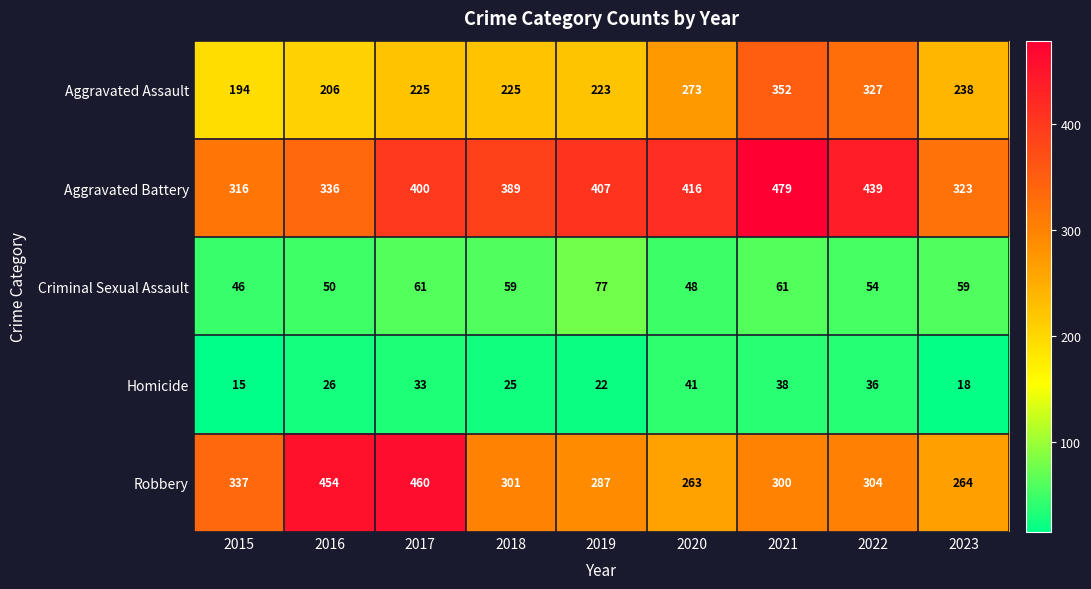

Which series has the largest total across all categories?

Aggravated Battery